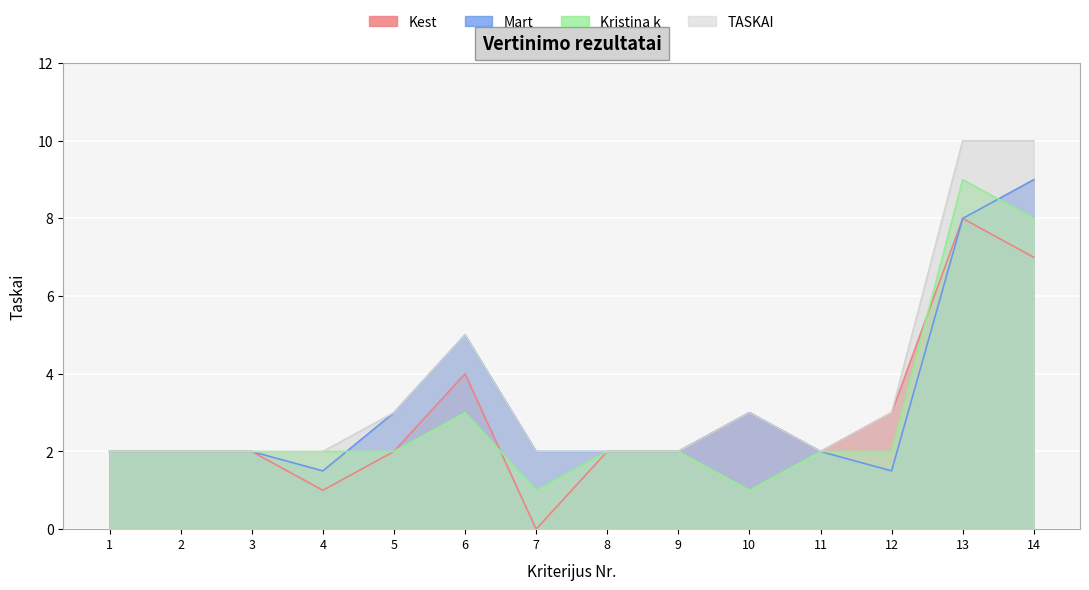

Between 1 and 2, which series saw the biggest shift?

Kest